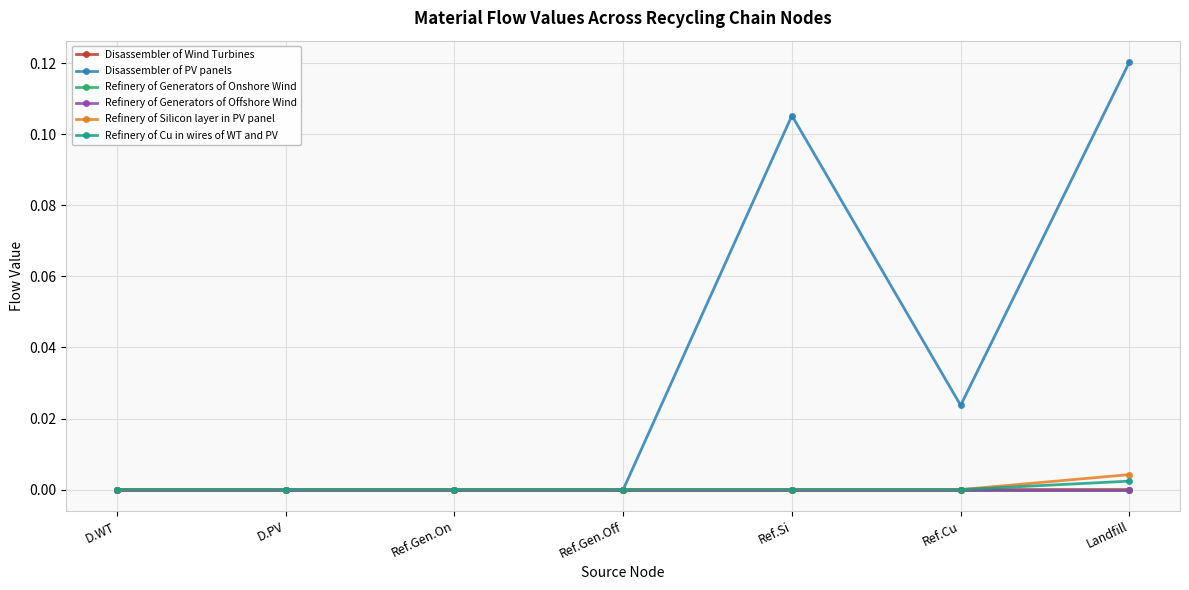

What is the label of the 2nd point from the right?

Ref.Cu